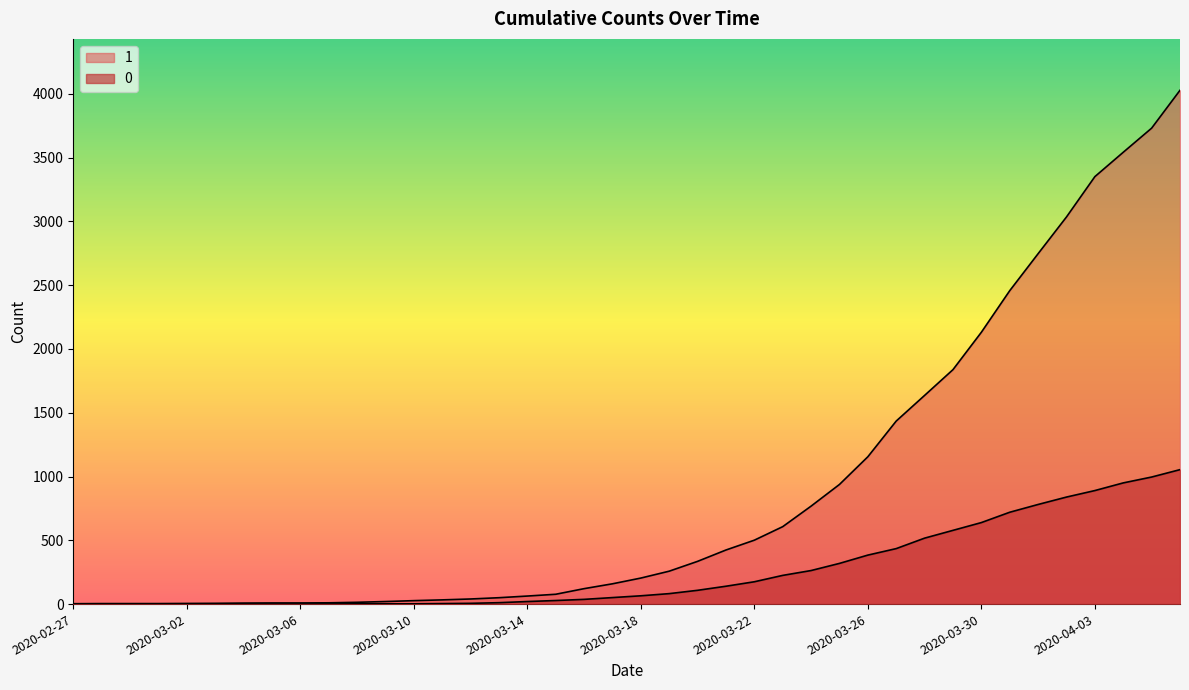

What value does the 1 series have at 2020-04-04, to the nearest 50?

3550